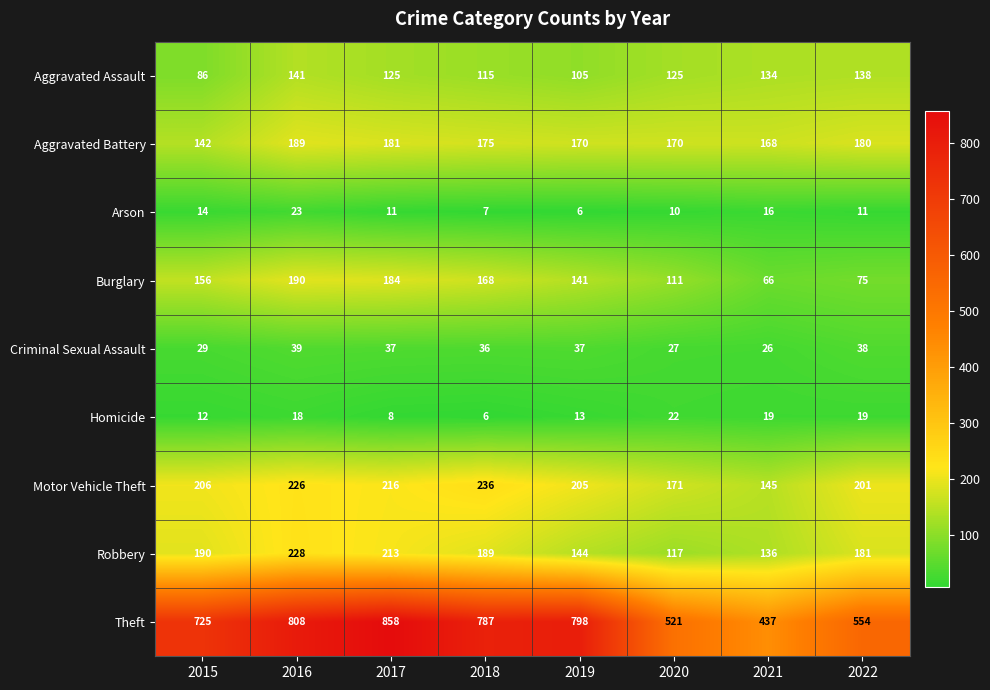

What is the difference between the Aggravated Assault values at 2017 and 2015?

39